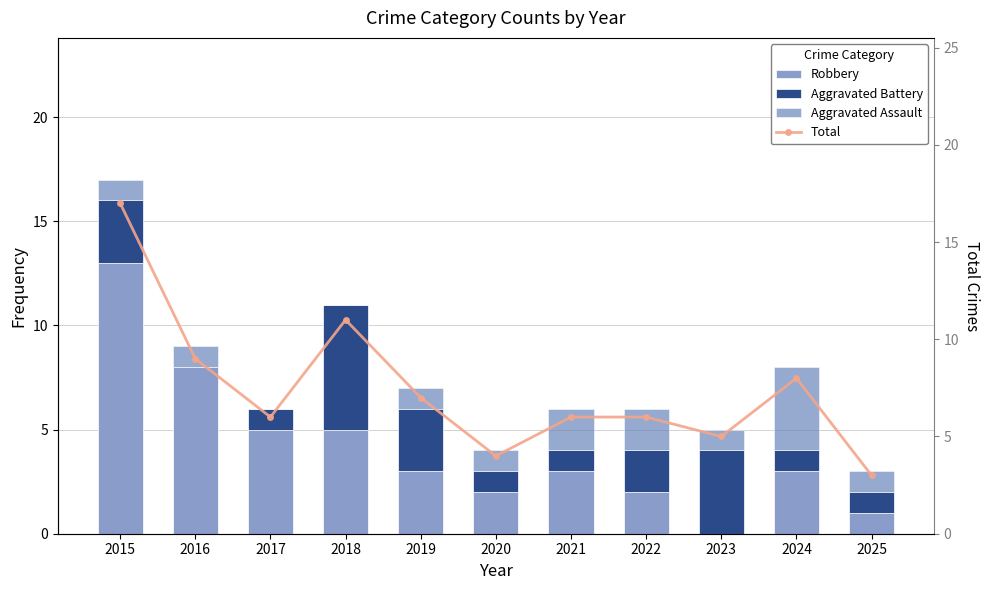

At which label does Aggravated Battery first exceed 1?

2015